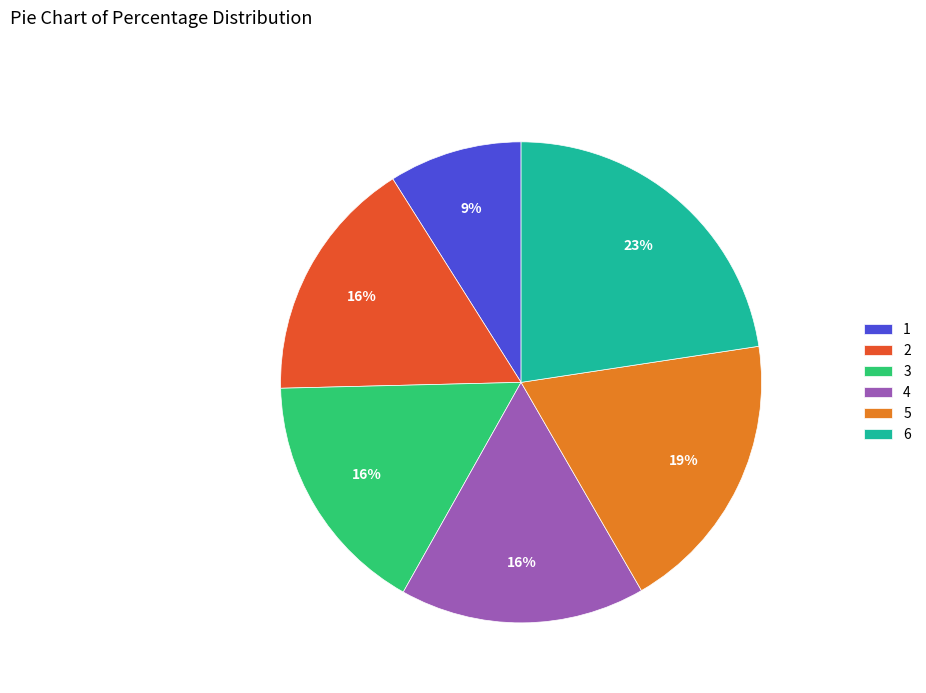

How many segments does this pie chart have?

6